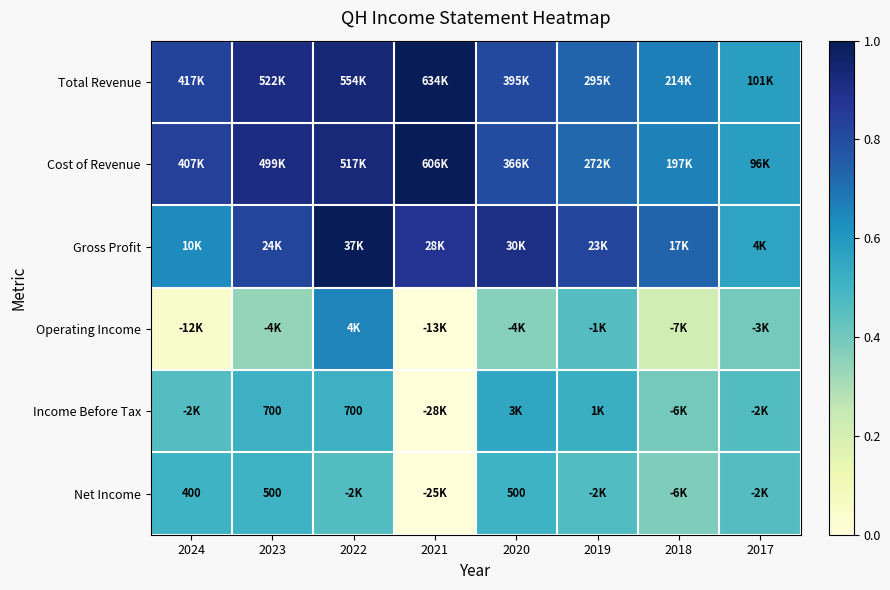

At which label does Gross Profit reach its minimum?

2017